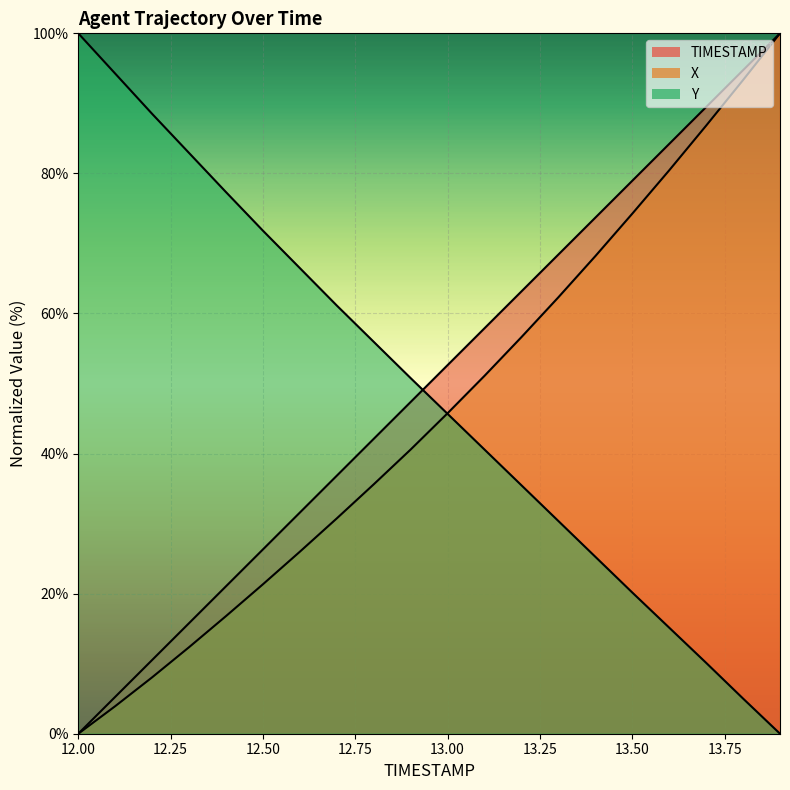

What is the difference between the second highest and minimum values in the TIMESTAMP series?

94.7